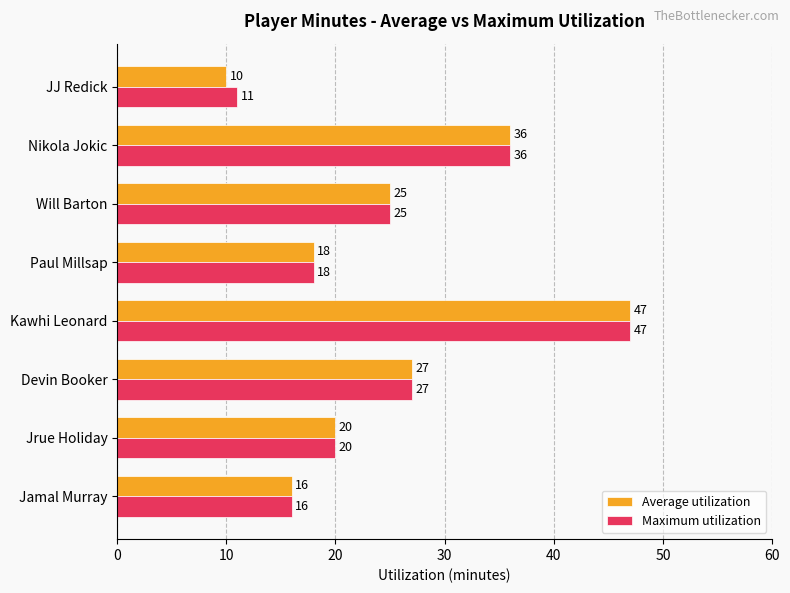

Count the number of data series in this chart.

2